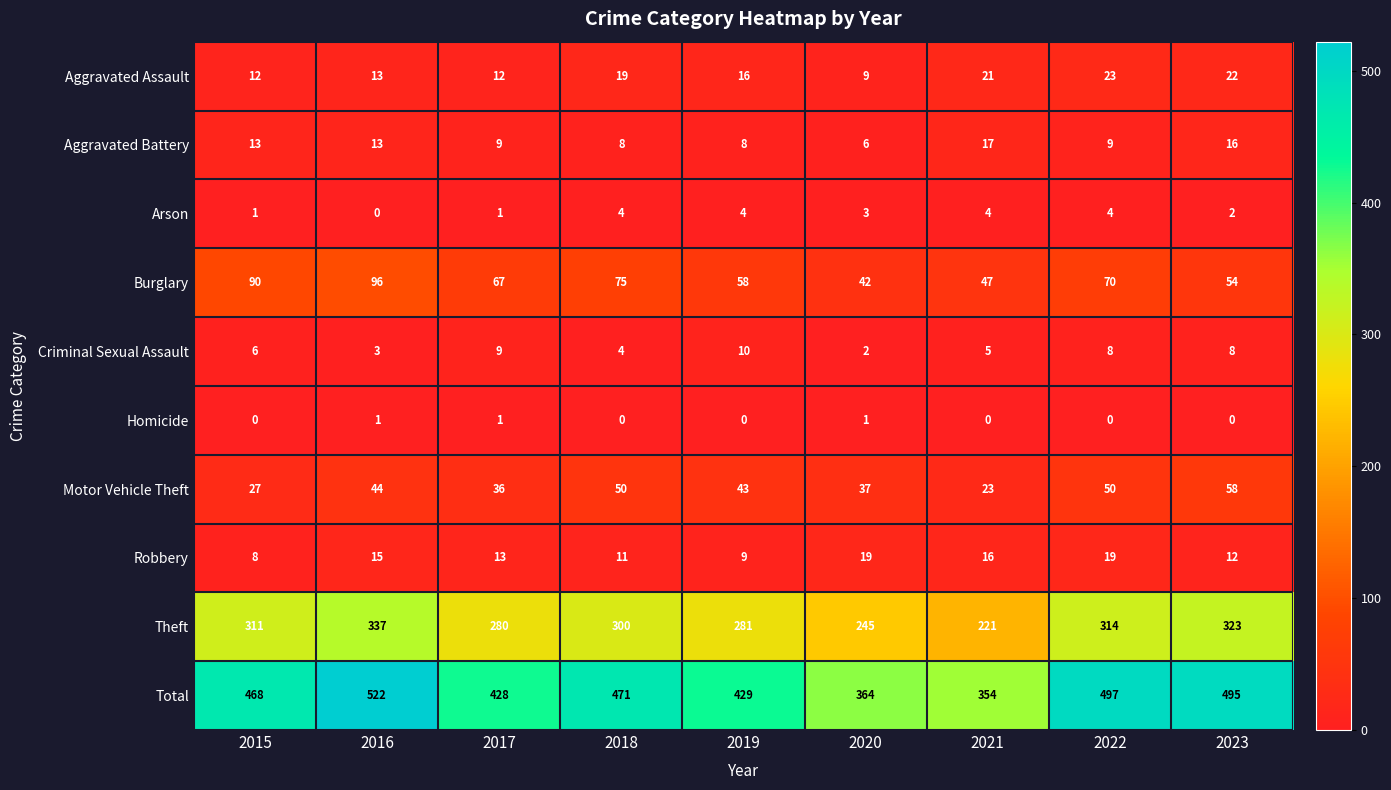

What is the difference between the highest and lowest values at 2021?

354